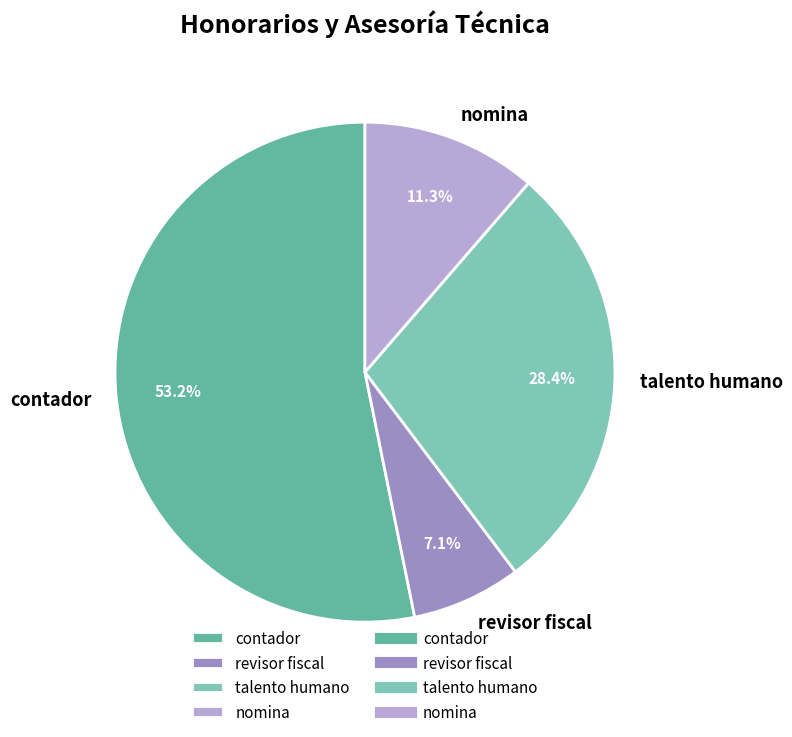

How many slices are in this pie chart?

4